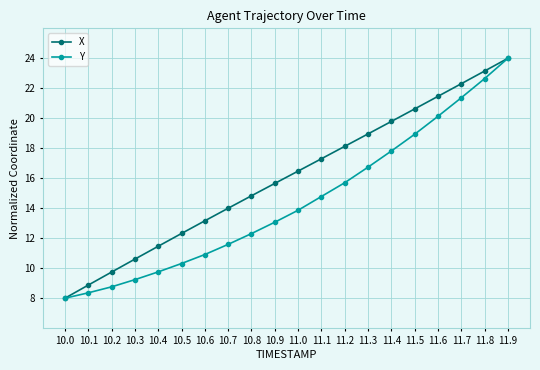

Reading left to right, transcribe all the data shown in this chart.

X: 10.0=8.0	10.1=8.9	10.2=9.7	10.3=10.6	10.4=11.5	10.5=12.3	10.6=13.2	10.7=14.0	10.8=14.8	10.9=15.7	11.0=16.5	11.1=17.3	11.2=18.1	11.3=19.0	11.4=19.8	11.5=20.6	11.6=21.5	11.7=22.3	11.8=23.1	11.9=24.0
Y: 10.0=8.0	10.1=8.4	10.2=8.8	10.3=9.2	10.4=9.8	10.5=10.3	10.6=10.9	10.7=11.6	10.8=12.3	10.9=13.1	11.0=13.9	11.1=14.8	11.2=15.7	11.3=16.7	11.4=17.8	11.5=18.9	11.6=20.1	11.7=21.4	11.8=22.6	11.9=24.0